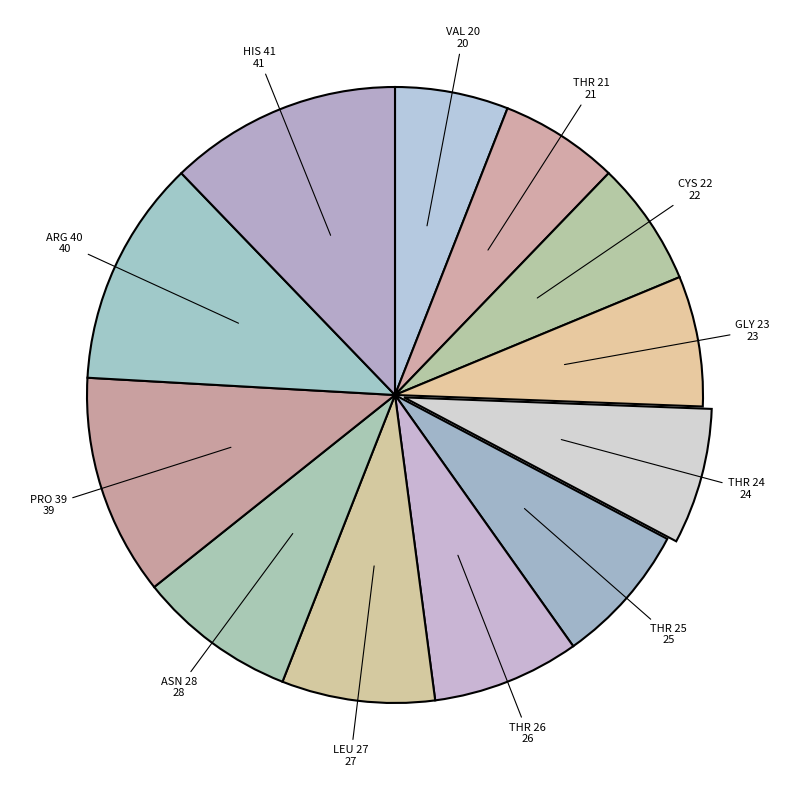

Which has a higher value, THR 25 or THR 21?

THR 25